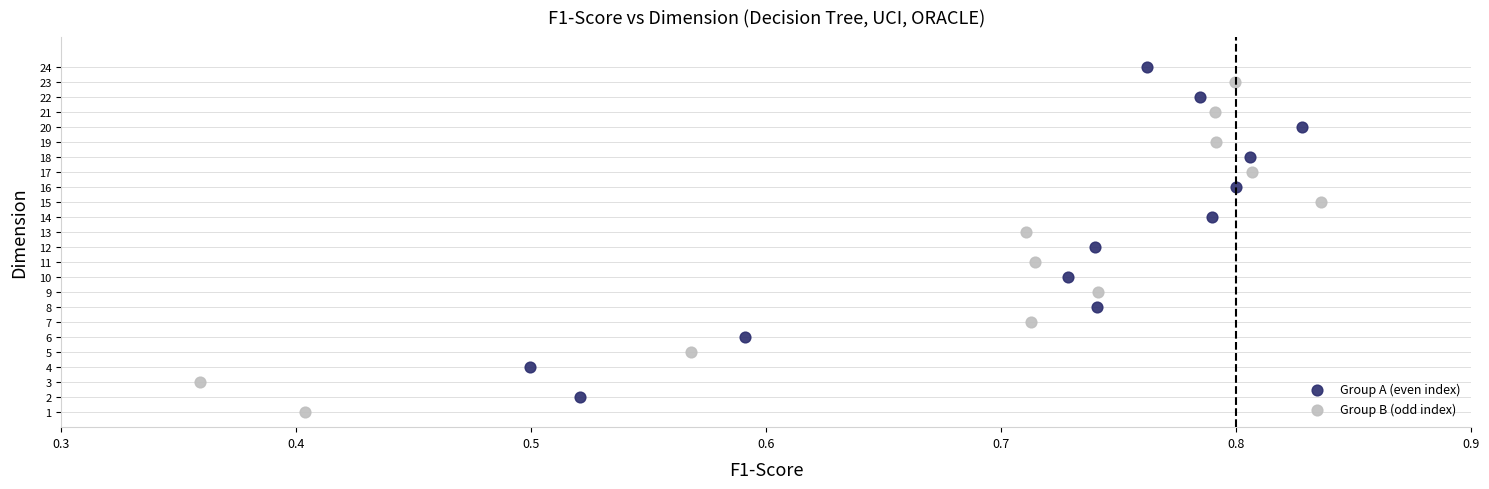

What are all the series names shown in the legend?

Group A (even index), Group B (odd index)